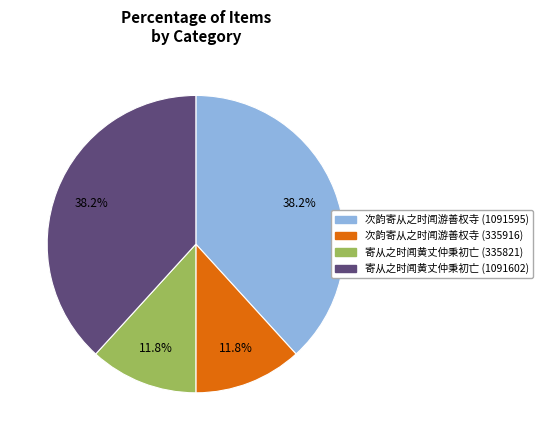

What portion of the pie excludes 寄从之时闻黄丈仲秉初亡 (1091602)?

61.8%